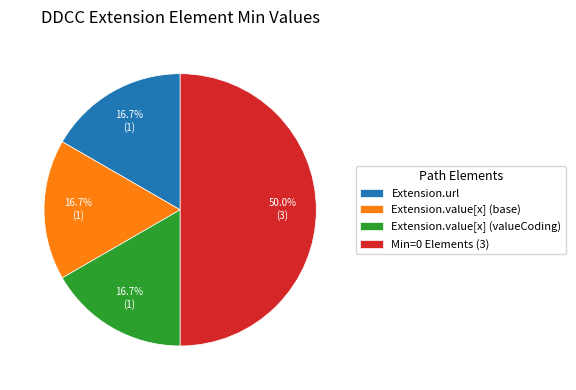

Does Extension.value[x] (valueCoding) represent more than half of the total?

No